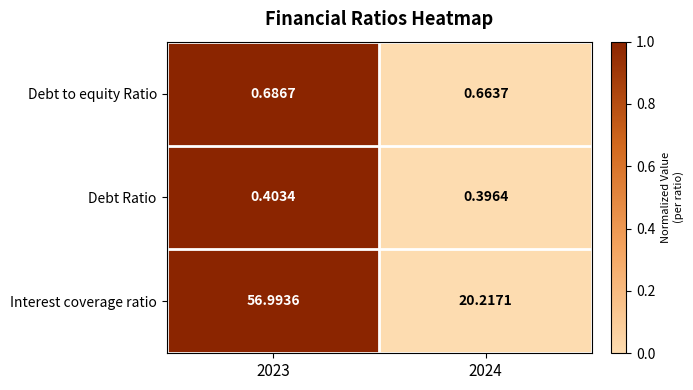

Which series has the largest total across all categories?

Interest coverage ratio